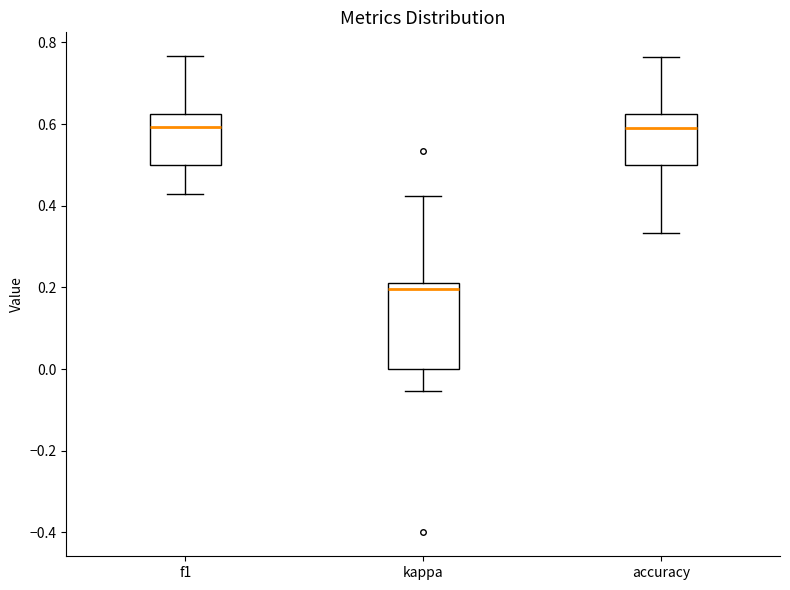

Reading left to right, transcribe this box plot: for each box, give where its median line is, the range the box spans, and where its two whiskers end, as read against the y-axis. The values are not printed on the chart, so give them approximately, as read against the axis.

f1: median 0.60, box 0.50 to 0.62, whiskers 0.42 to 0.76
kappa: median 0.20, box 0.00 to 0.22, whiskers -0.06 to 0.42
accuracy: median 0.60, box 0.50 to 0.62, whiskers 0.34 to 0.76